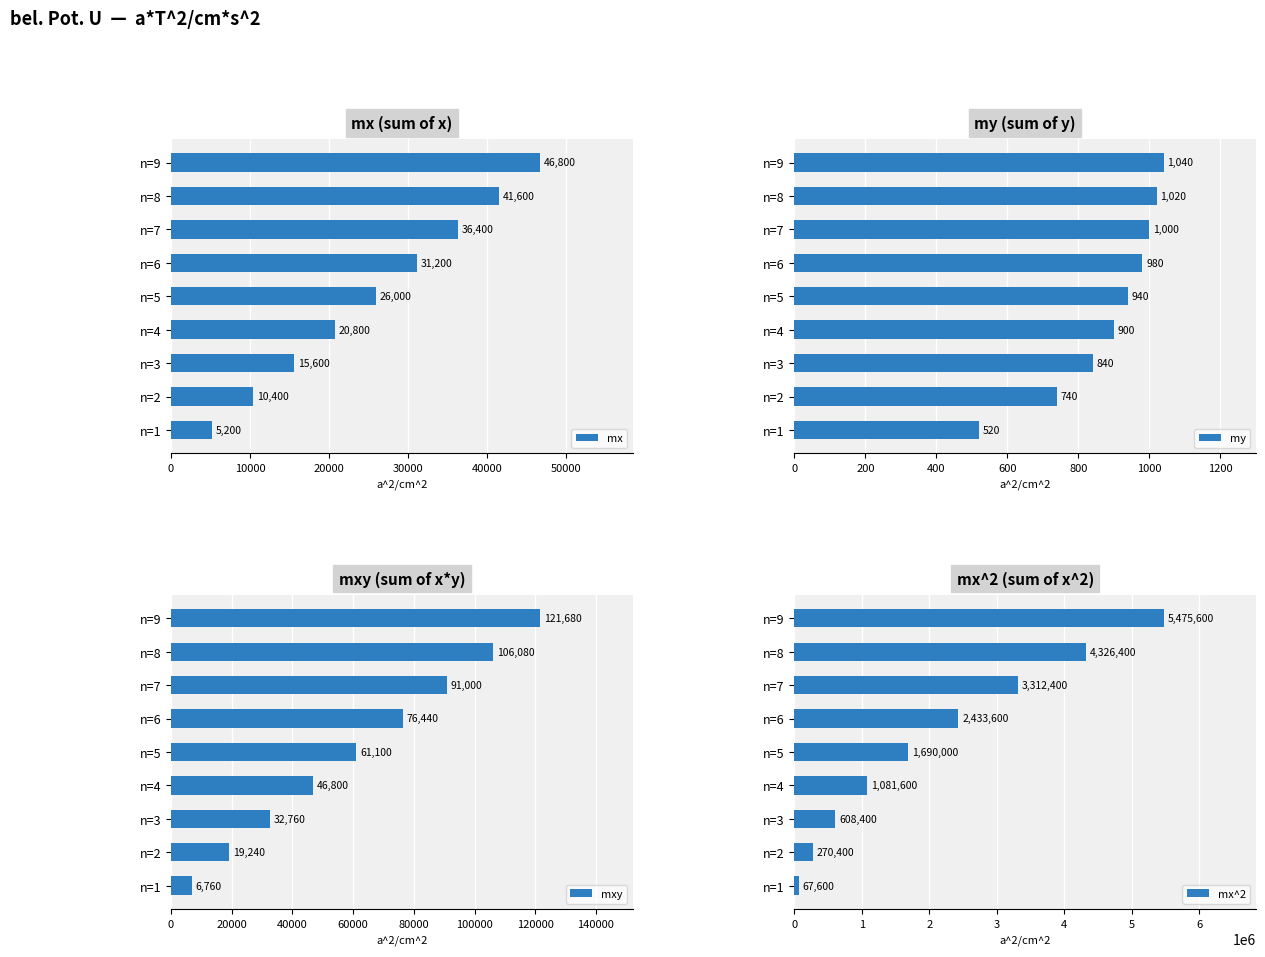

What value does the mx^2 series have at n=5?

1690000.0